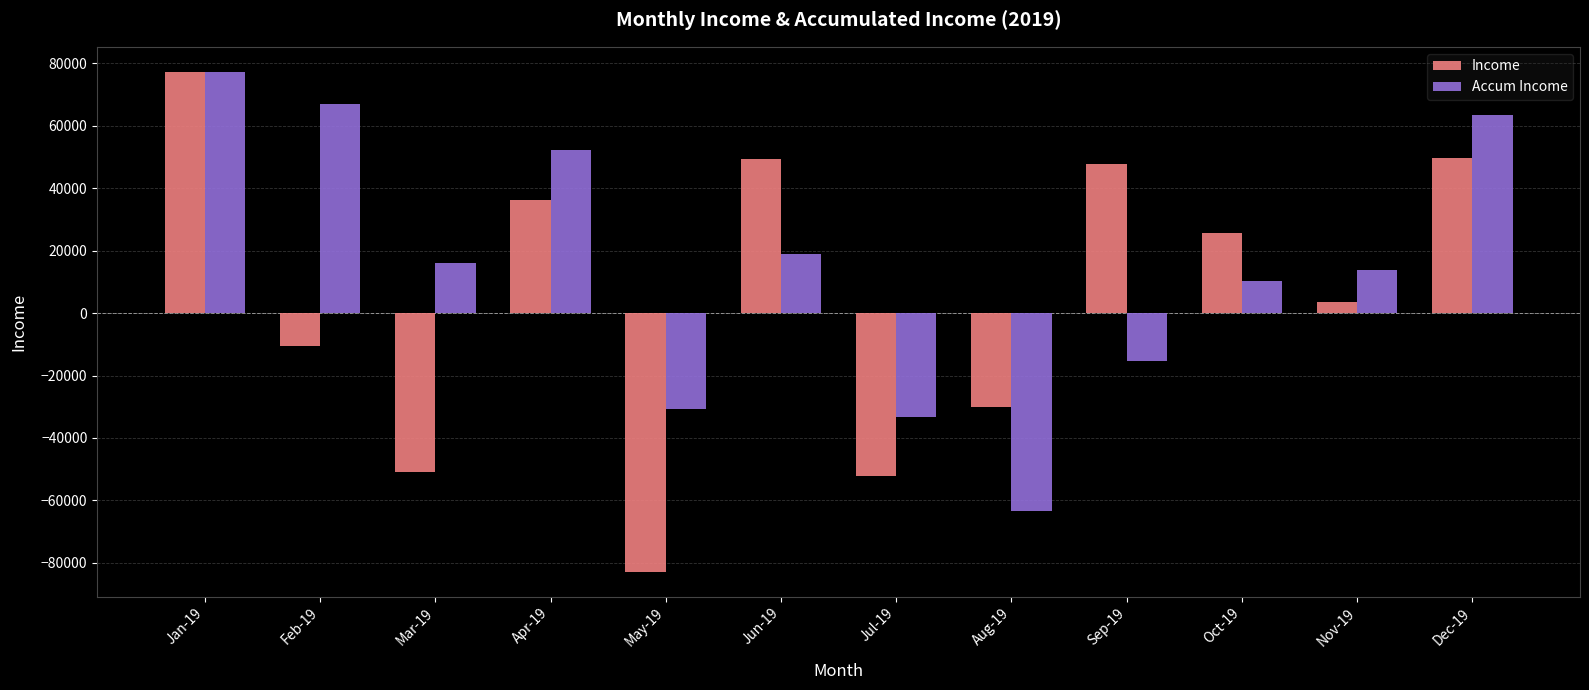

Count the number of categories in the chart.

12